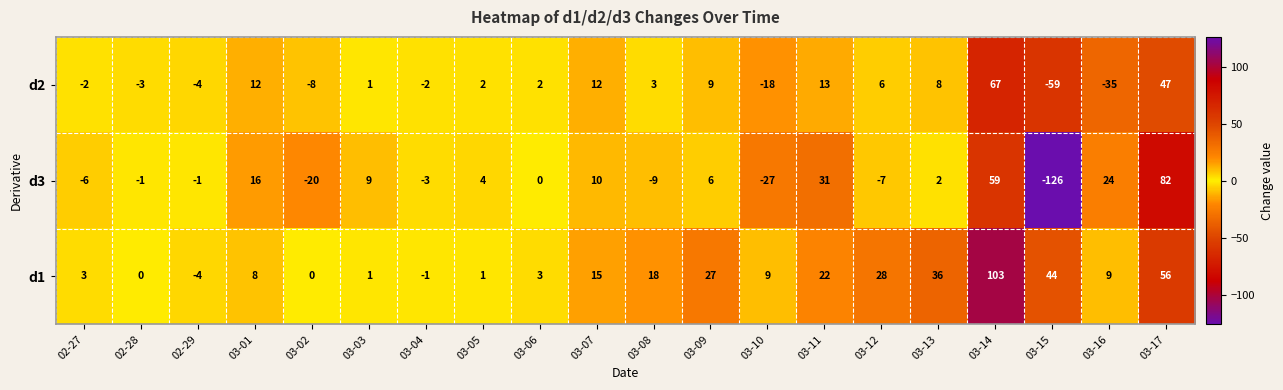

At 03-07, list the series in order from largest to smallest.

d1, d2, d3